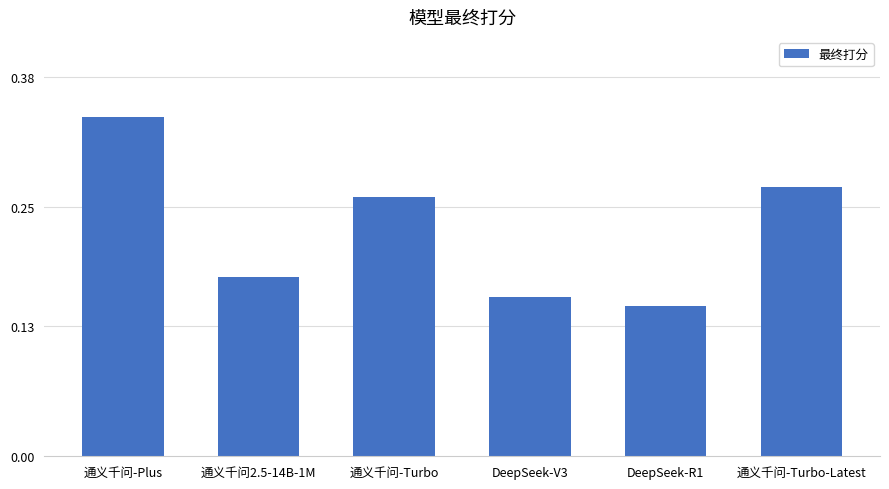

What position from the left is 通义千问-Turbo?

3